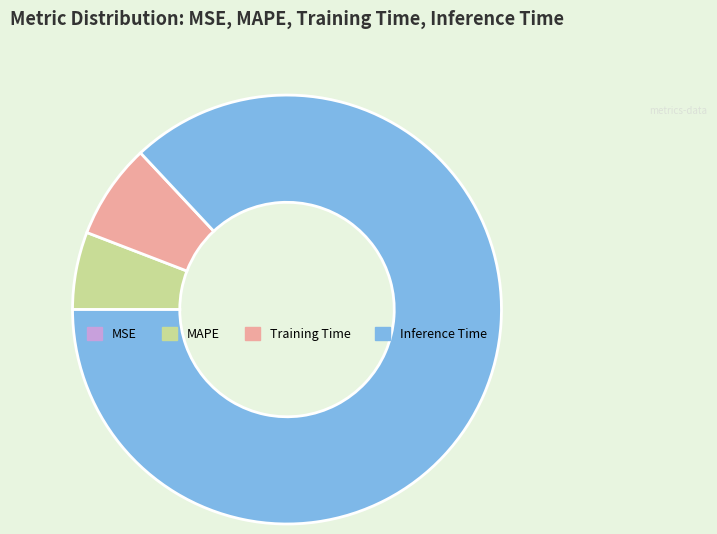

Which slice is the largest?

Inference Time